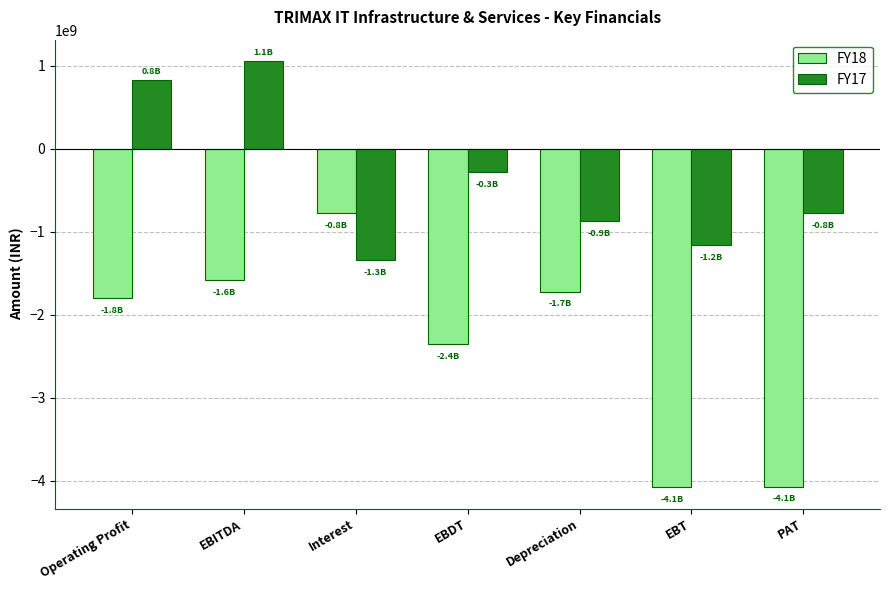

How many categories are shown in the chart?

7